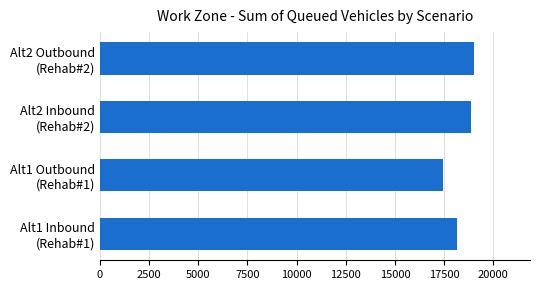

How many values are below 18876?

2